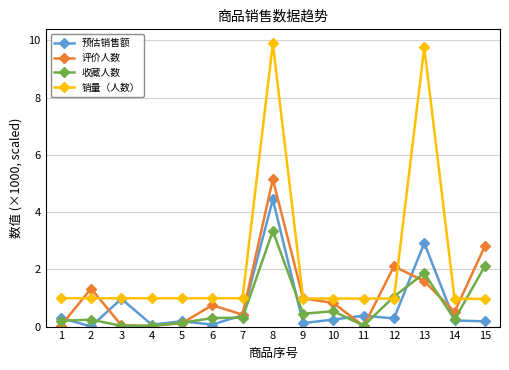

True or false: 评价人数 and 预估销售额 cross at least once.

True